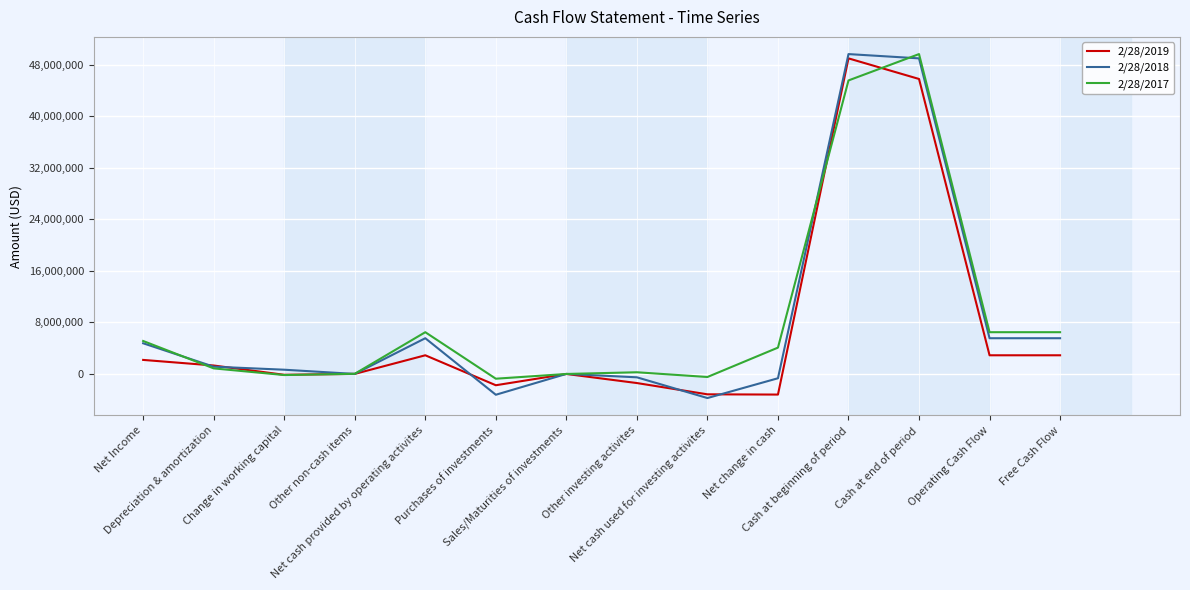

What is the lowest value of the 2/28/2018 series?

-3736000